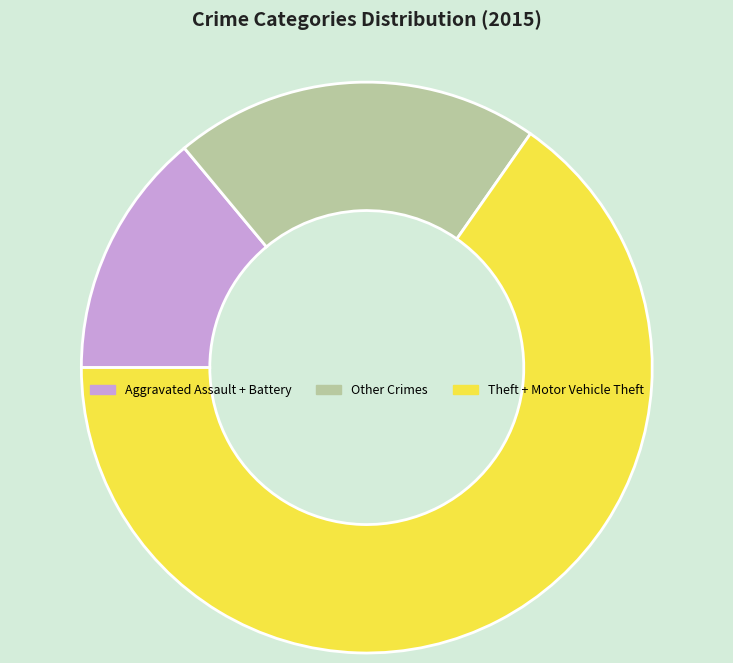

Is Theft + Motor Vehicle Theft the majority of the pie?

Yes